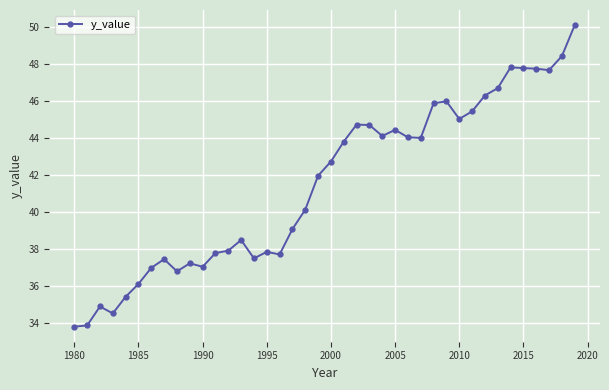

What is the minimum value shown in the chart?

33.8